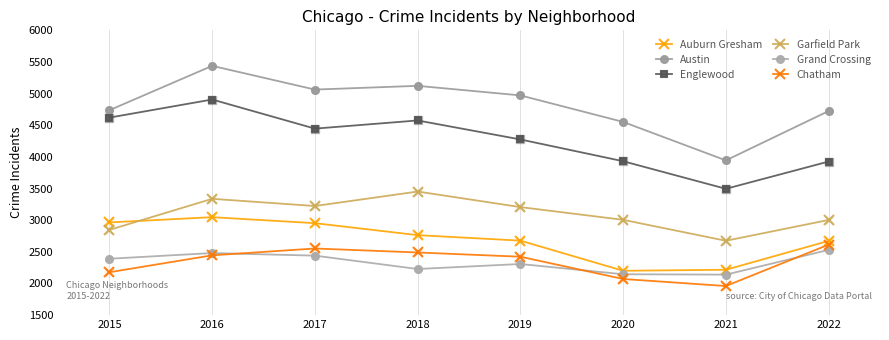

At which category is the sum across all series the highest?

2016